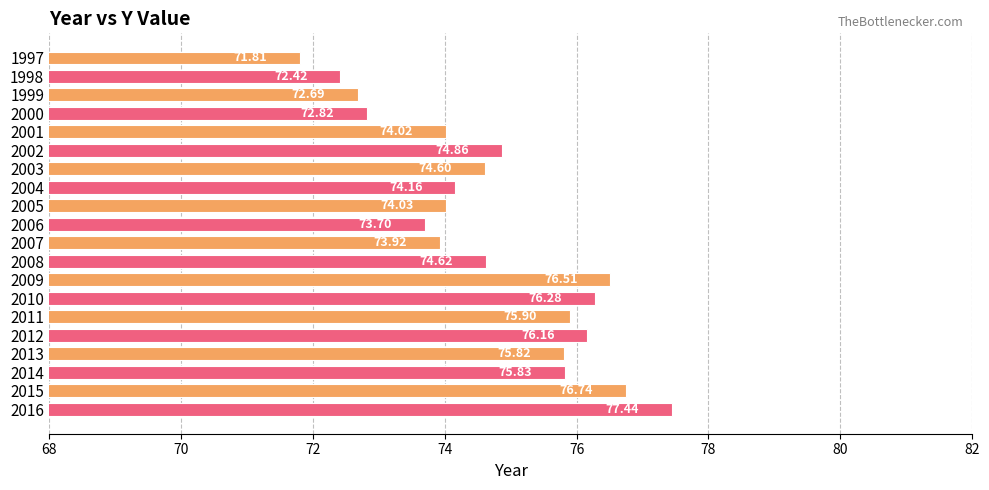

What is the change in value from 1998 to 2001?

+1.6